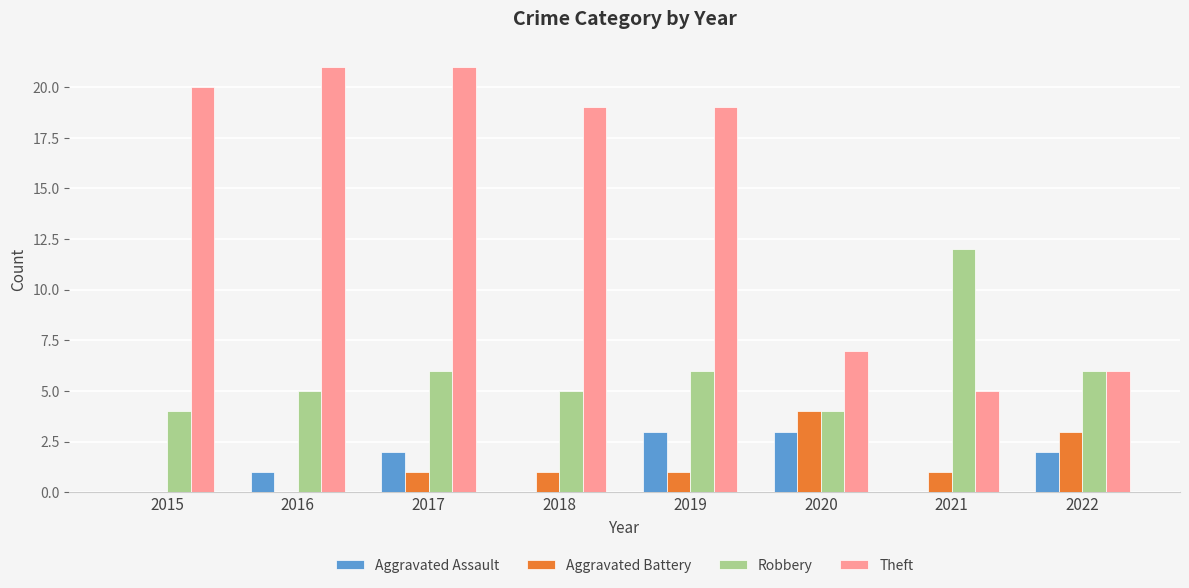

Is the value of Aggravated Assault at 2019 greater than the value of Robbery at 2019?

No